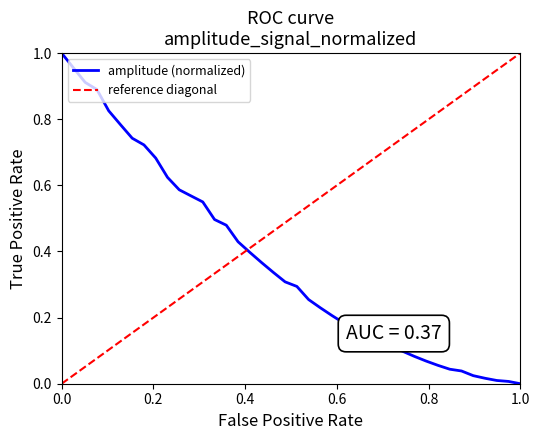

Which series has the largest total across all categories?

reference diagonal